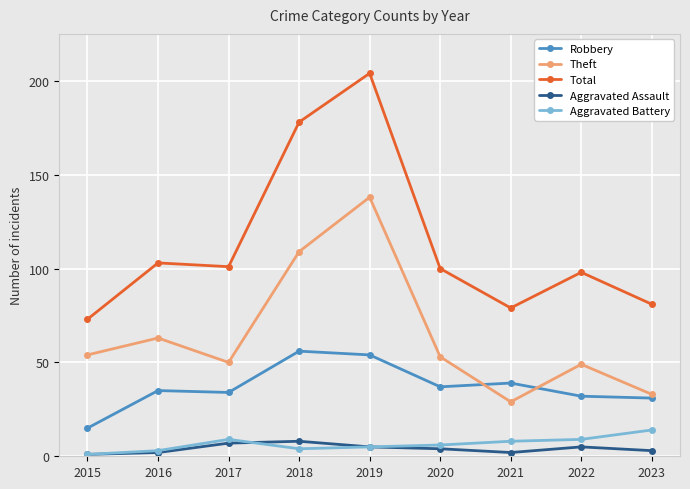

Does the chart have visible grid lines?

Yes